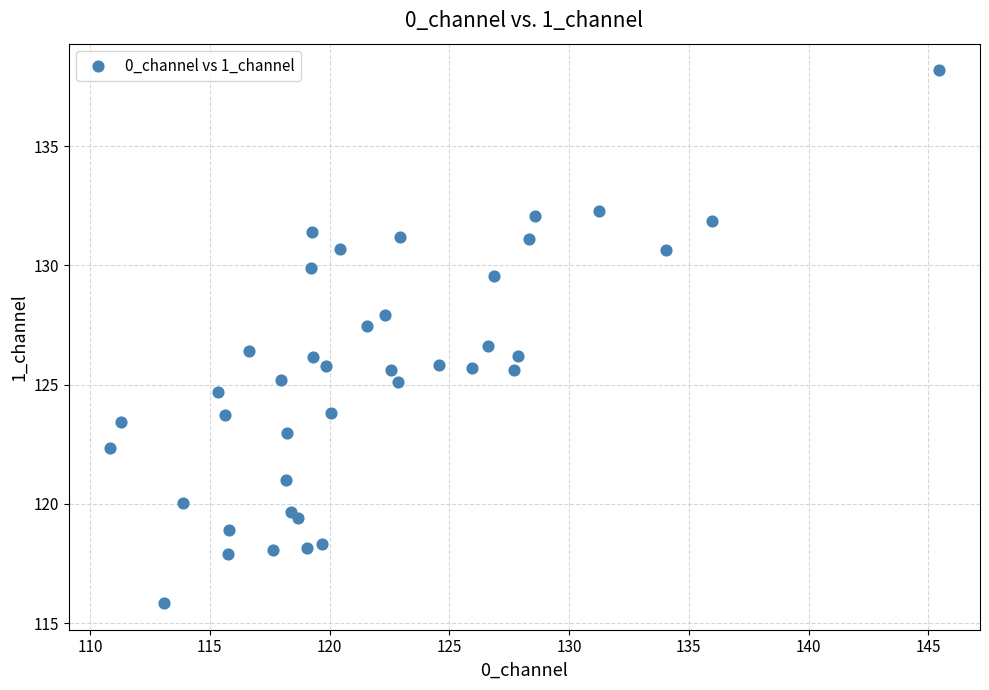

What is the range of Y values (max minus min)?

22.3